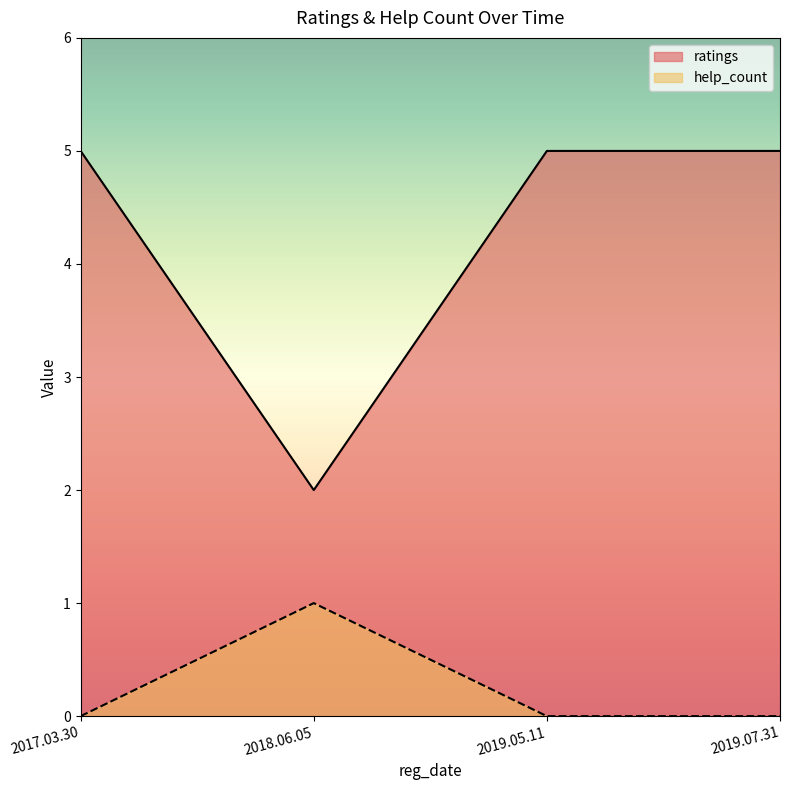

What is the difference between the highest and lowest values at 2019.07.31?

5